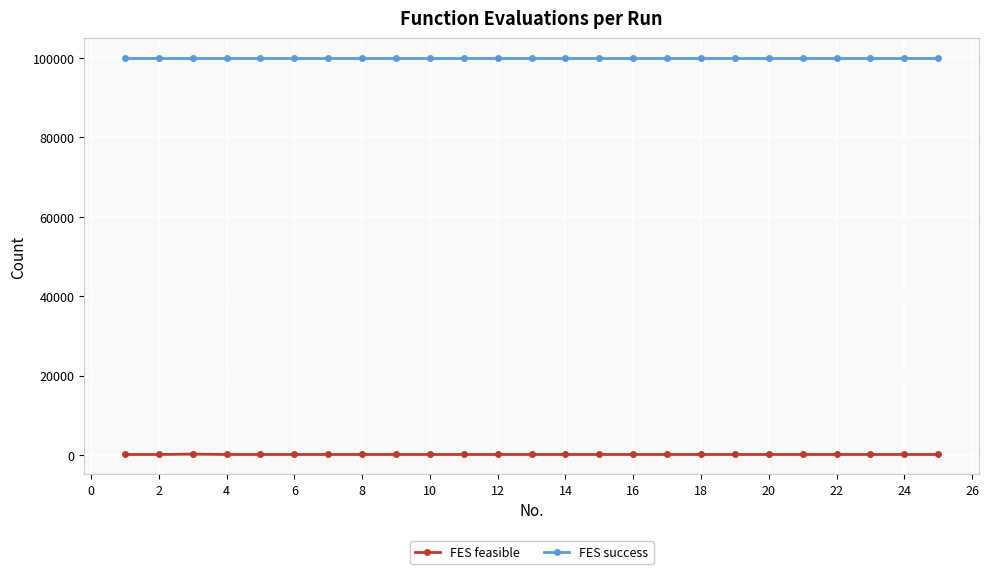

At how many categories does at least one series exceed 37180?

25